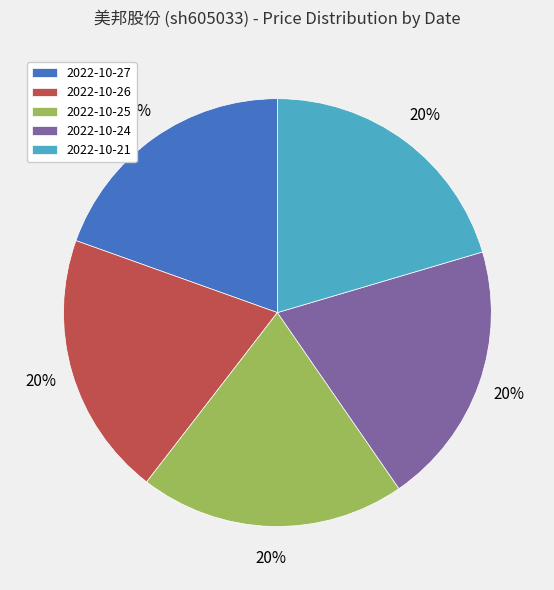

Does any single category account for the majority?

No